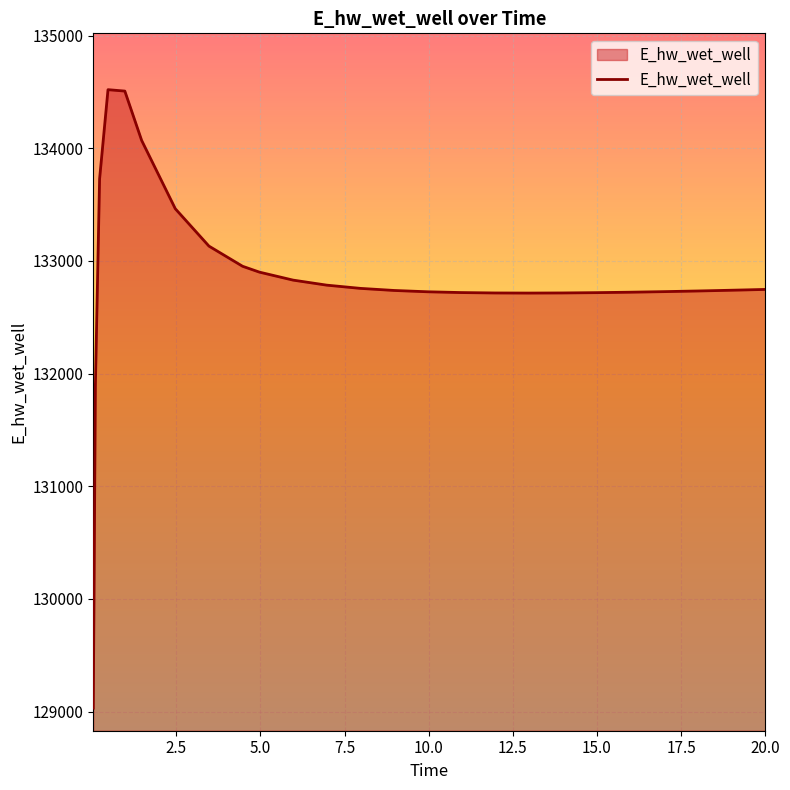

What is the minimum value shown in the chart?

129029.8